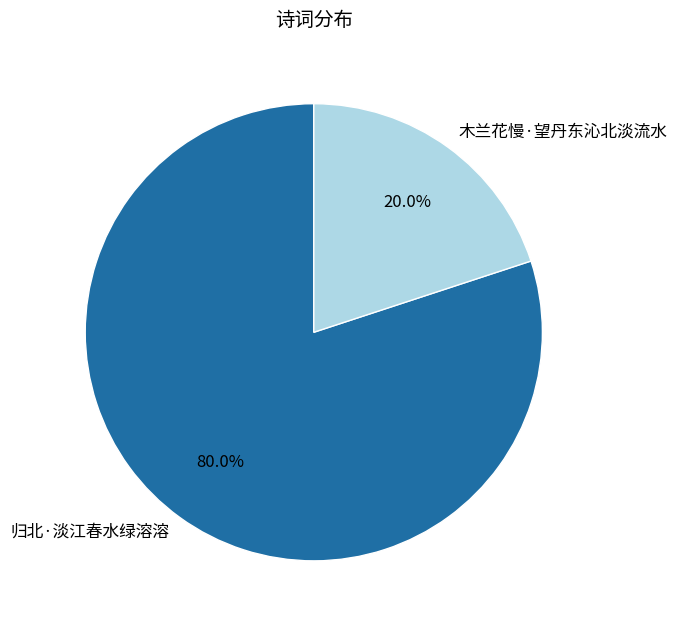

Which slice is the smallest?

木兰花慢·望丹东沁北淡流水